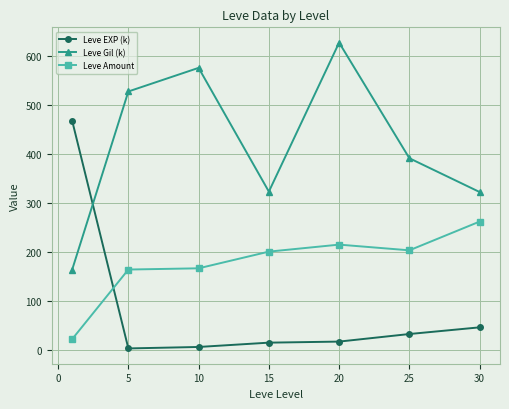

What is the difference between the maximum and minimum values in the Leve Gil (k) series?

464.8